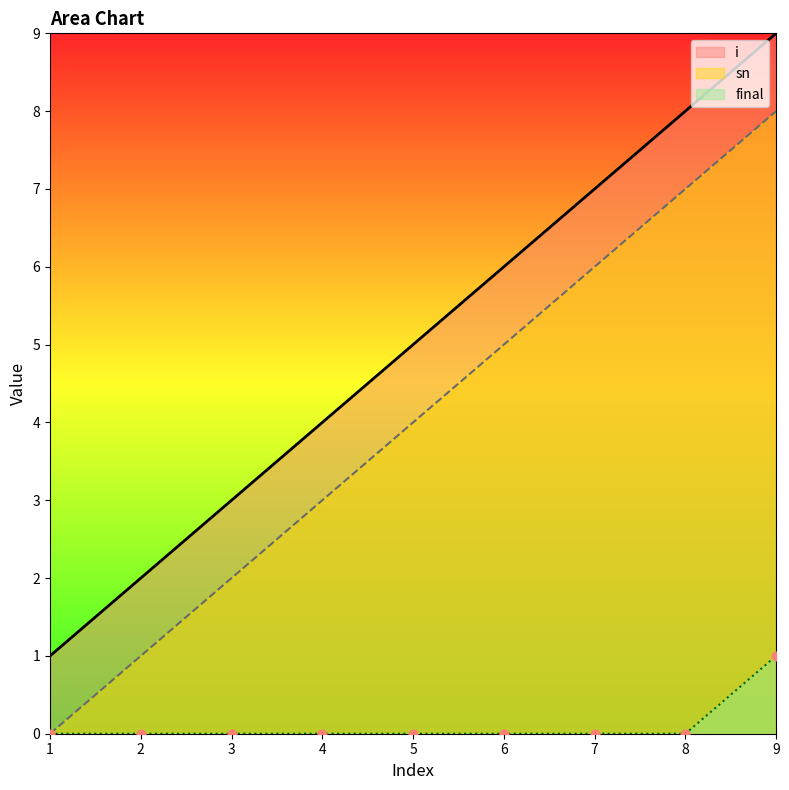

Which series has the largest total across all categories?

i